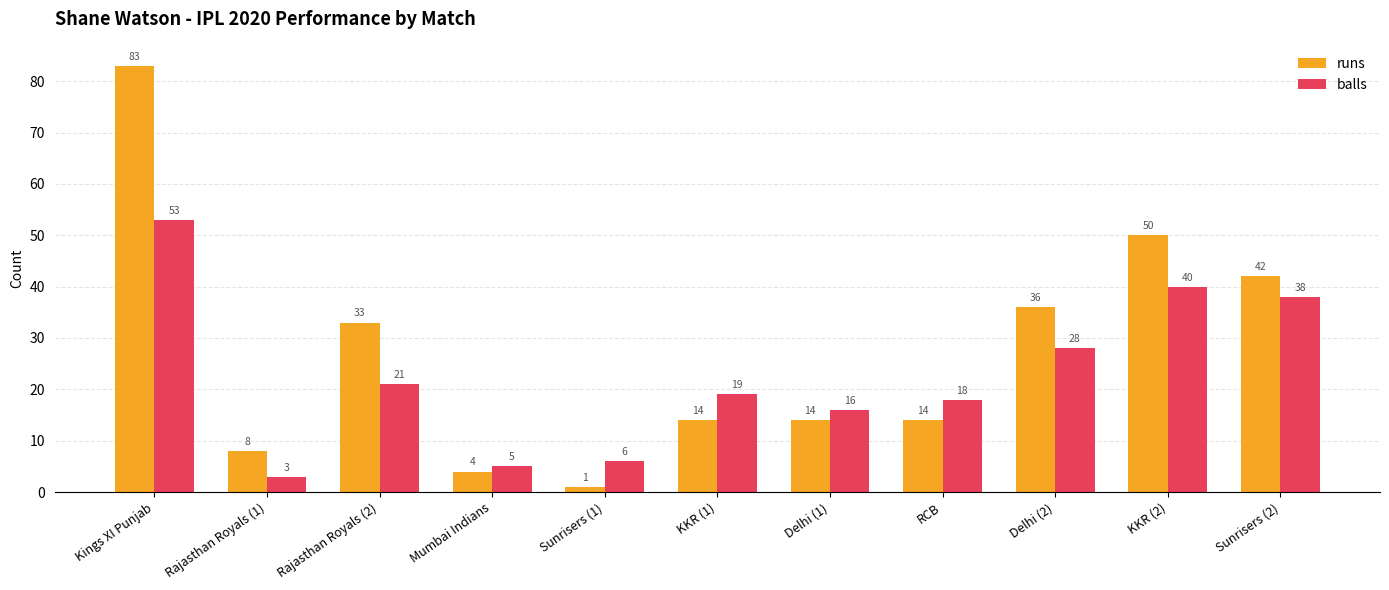

How many series are shown in this chart?

2